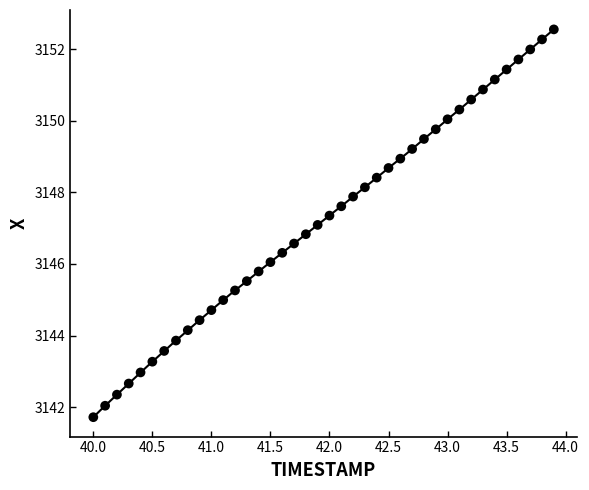

What is the range of X values (max minus min)?

3.9